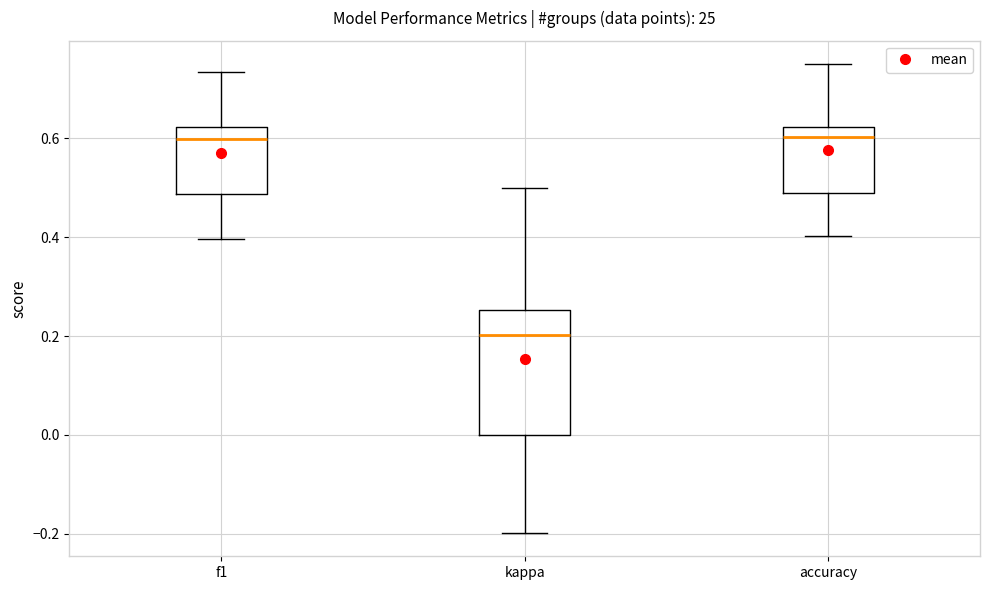

Reading left to right, transcribe this box plot: for each box, give where its median line is, the range the box spans, and where its two whiskers end, as read against the y-axis. The values are not printed on the chart, so give them approximately, as read against the axis.

f1: median 0.60, box 0.48 to 0.62, whiskers 0.40 to 0.74
kappa: median 0.20, box 0.00 to 0.26, whiskers -0.20 to 0.50
accuracy: median 0.60, box 0.50 to 0.62, whiskers 0.40 to 0.76